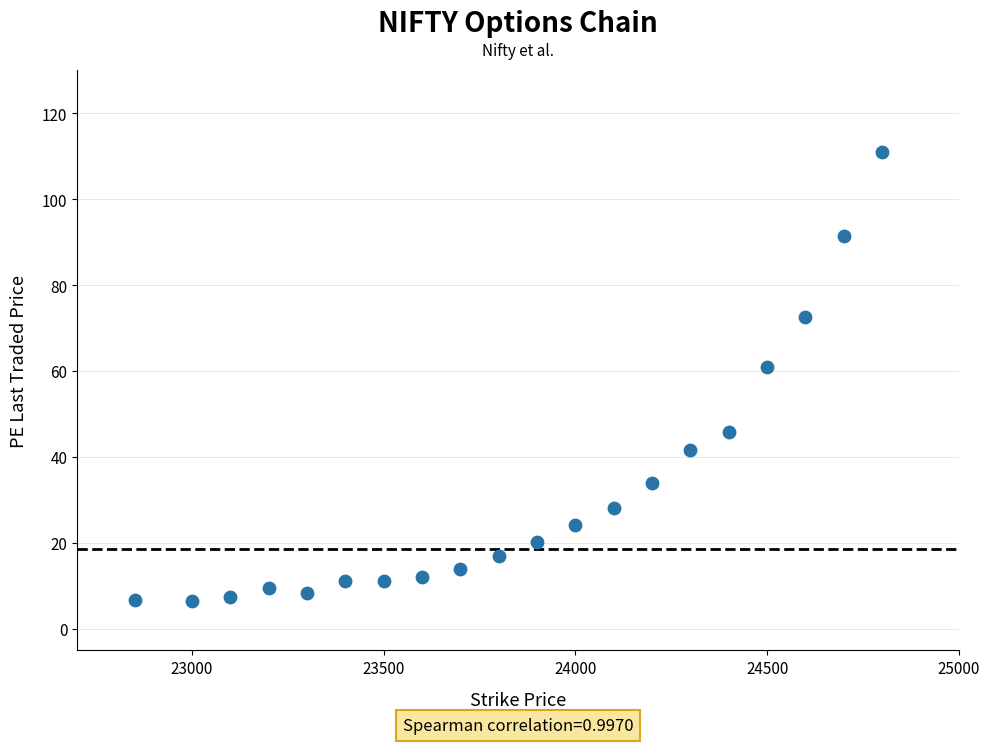

What Y value in the scatter plot is closest to 58?

61.0